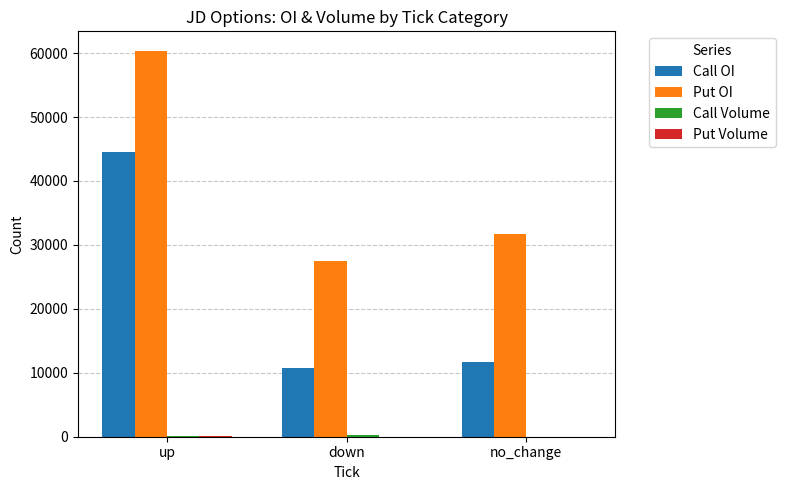

What is the highest value of the Put OI series?

60391